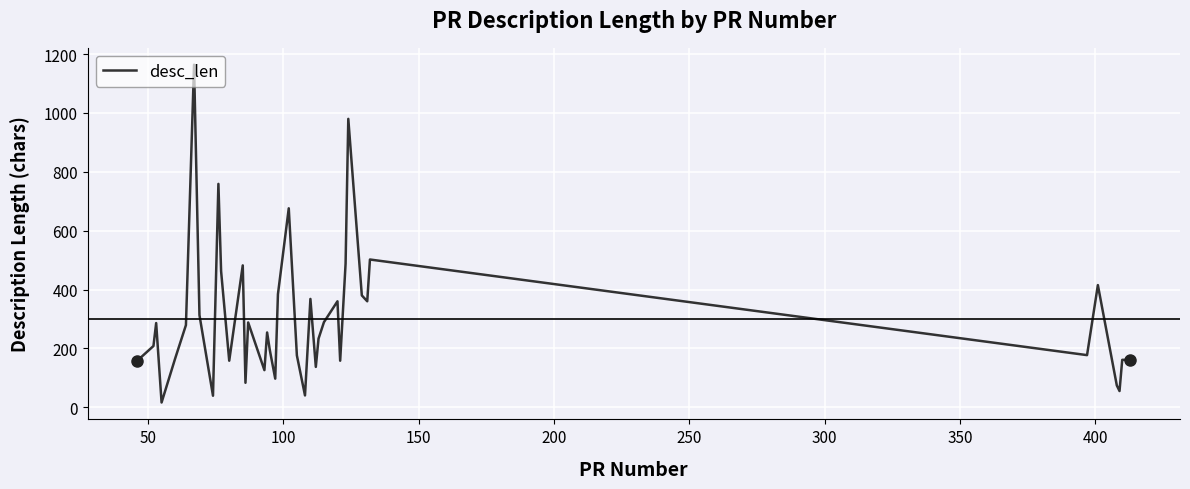

What is the difference between the maximum and minimum values?

1148